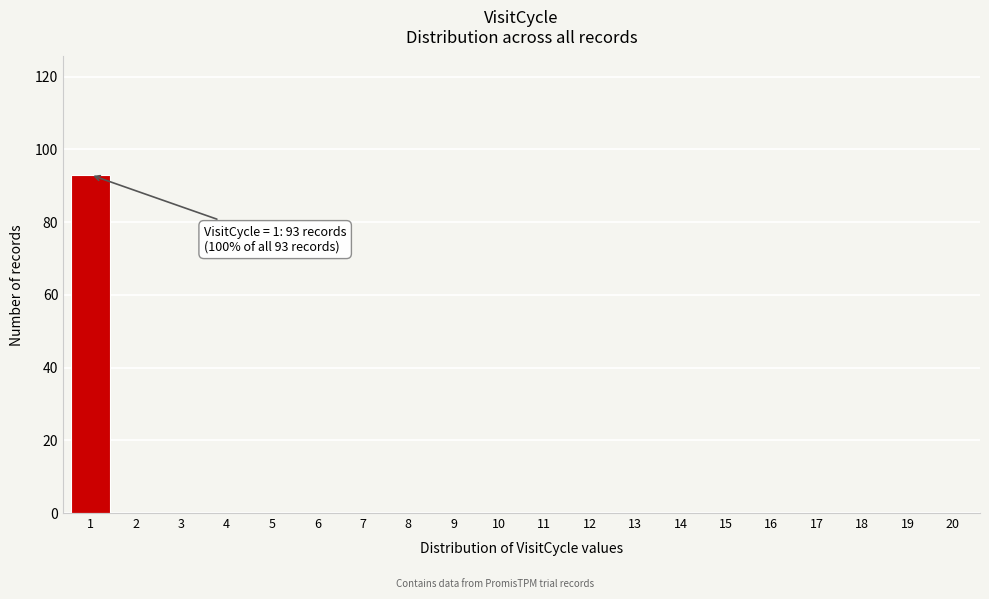

Reading right to left, what are all the values shown in this chart?

20=0	19=0	18=0	17=0	16=0	15=0	14=0	13=0	12=0	11=0	10=0	9=0	8=0	7=0	6=0	5=0	4=0	3=0	2=0	1=93